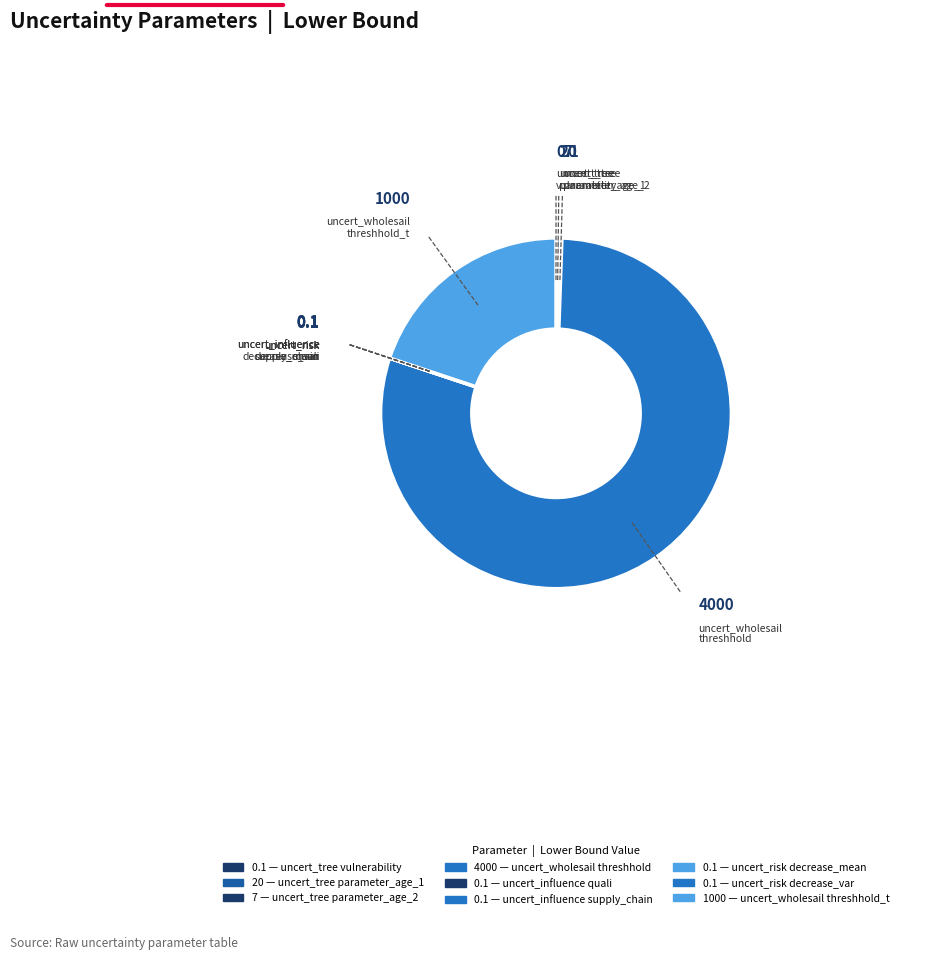

To the nearest percent, what is the average slice percentage?

11%